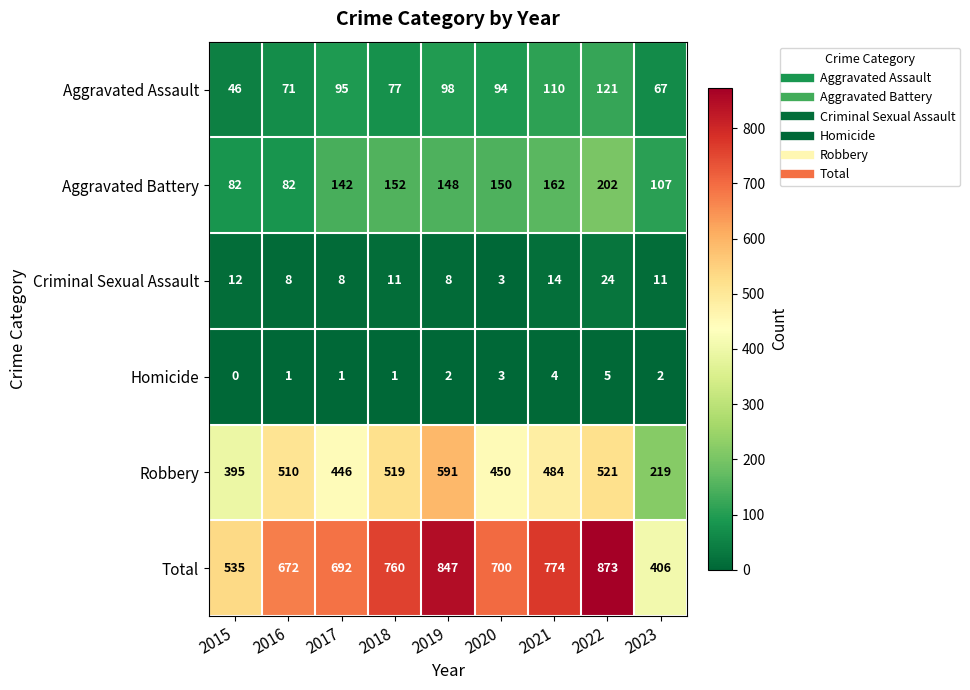

The Total series shows 774 at 2021. True or false?

True